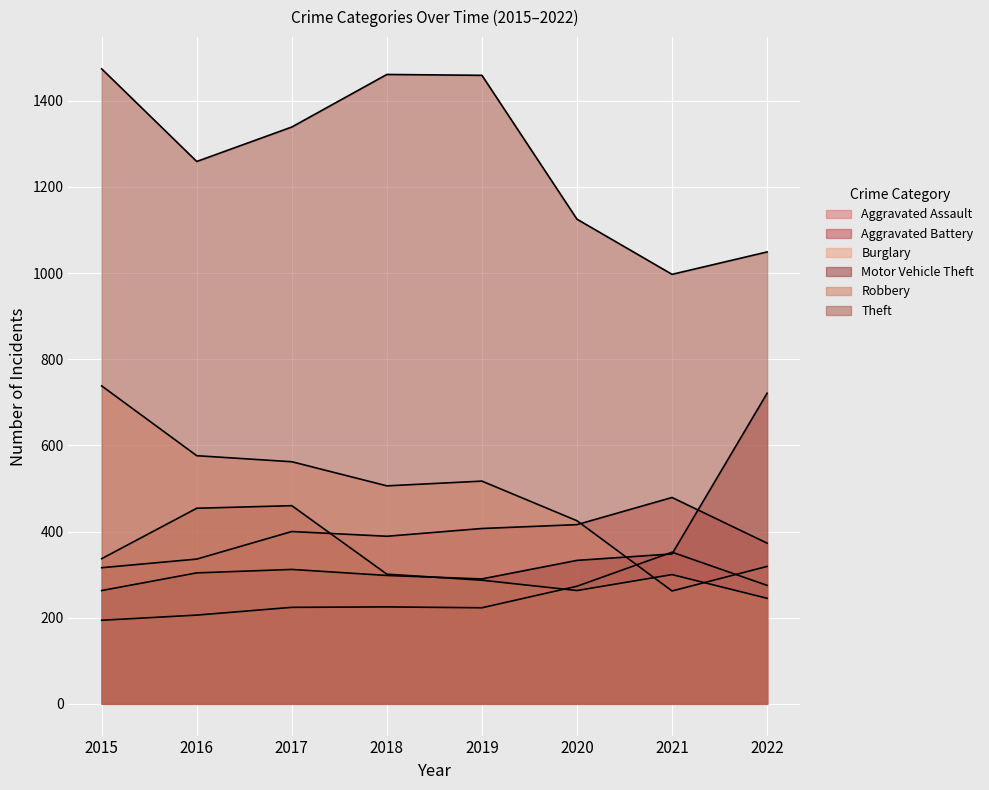

Rank the series at 2016 from highest to lowest value.

Theft, Burglary, Robbery, Aggravated Battery, Motor Vehicle Theft, Aggravated Assault